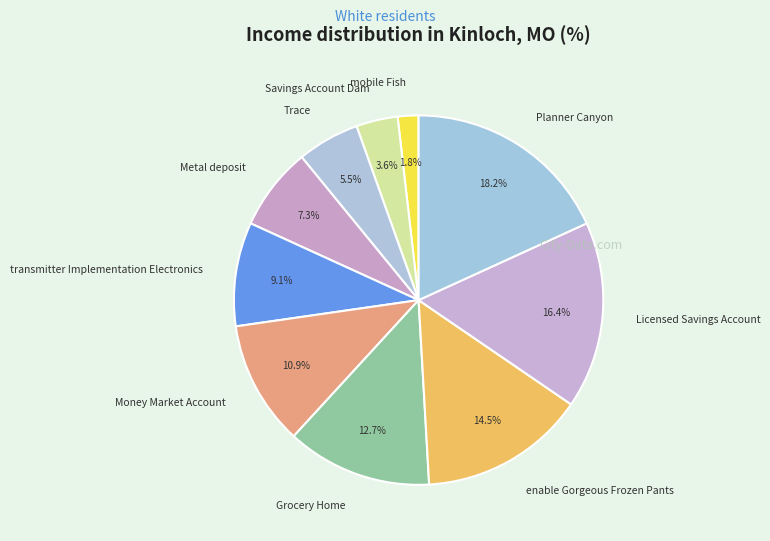

To the nearest percent, what is the difference between the largest and smallest slice percentages?

16%